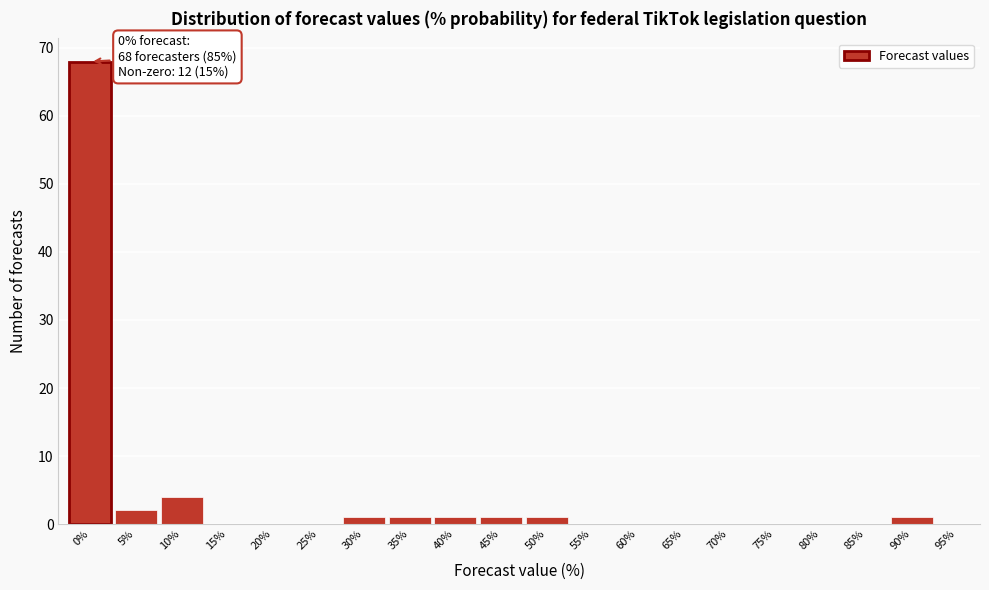

Reading left to right, transcribe all the data shown in this chart.

0%=68	5%=2	10%=4	15%=0	20%=0	25%=0	30%=1	35%=1	40%=1	45%=1	50%=1	55%=0	60%=0	65%=0	70%=0	75%=0	80%=0	85%=0	90%=1	95%=0